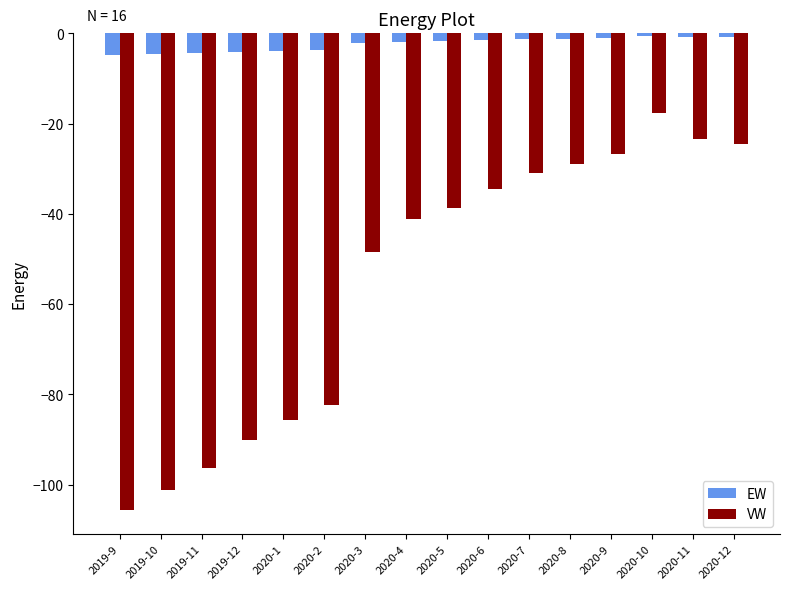

What is the difference between the second highest and minimum values in the VW series?

82.3